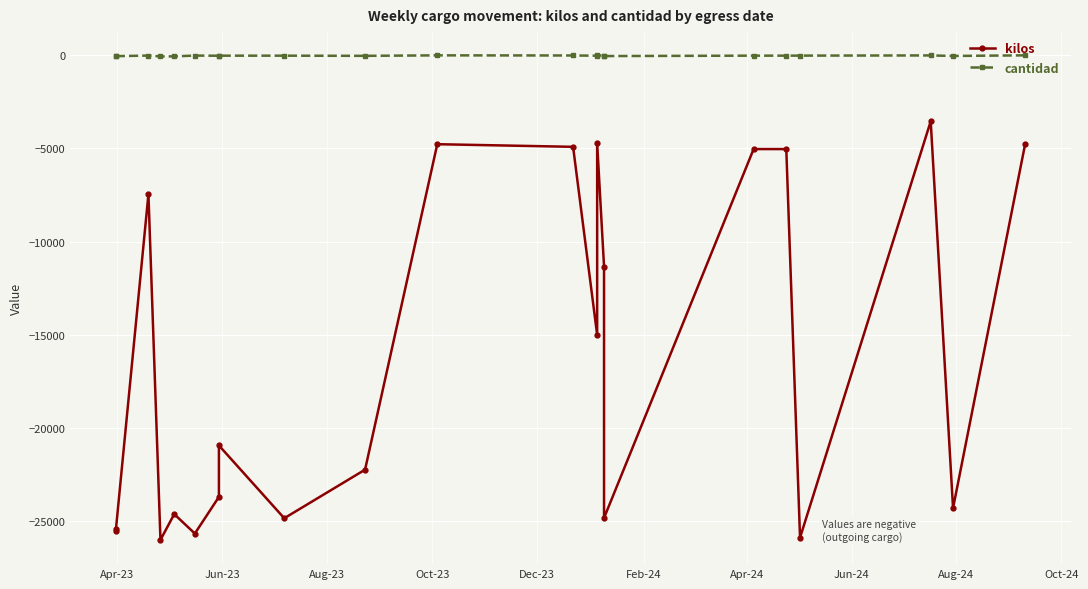

What is the maximum value shown in the chart?

-11